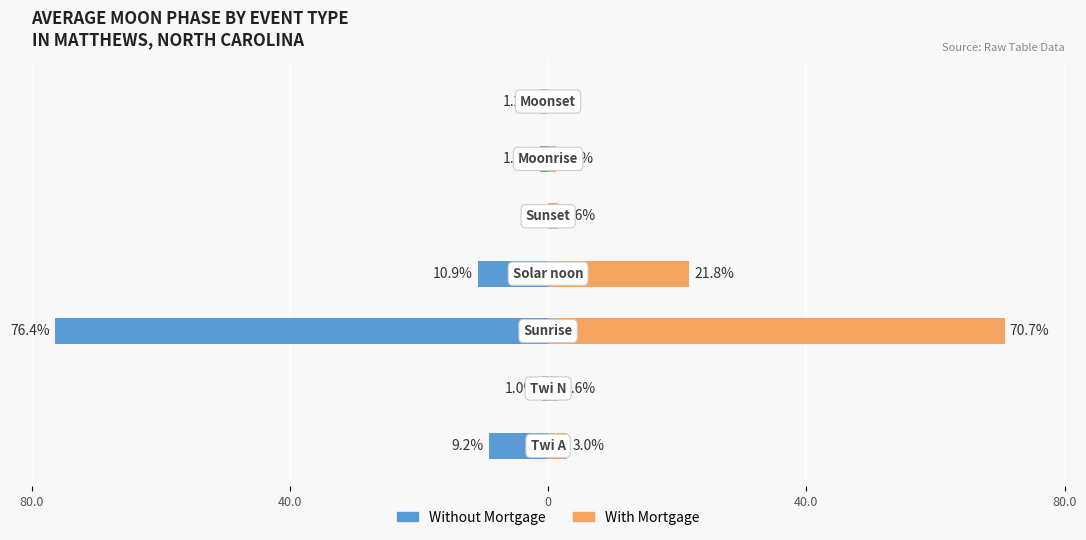

Reading left to right, list all the values displayed in this chart.

Without Mortgage: -9.2	-1.0	-76.4	-10.9	0.0	-1.3	-1.2
With Mortgage: 3.0	1.6	70.7	21.8	1.6	1.3	0.0